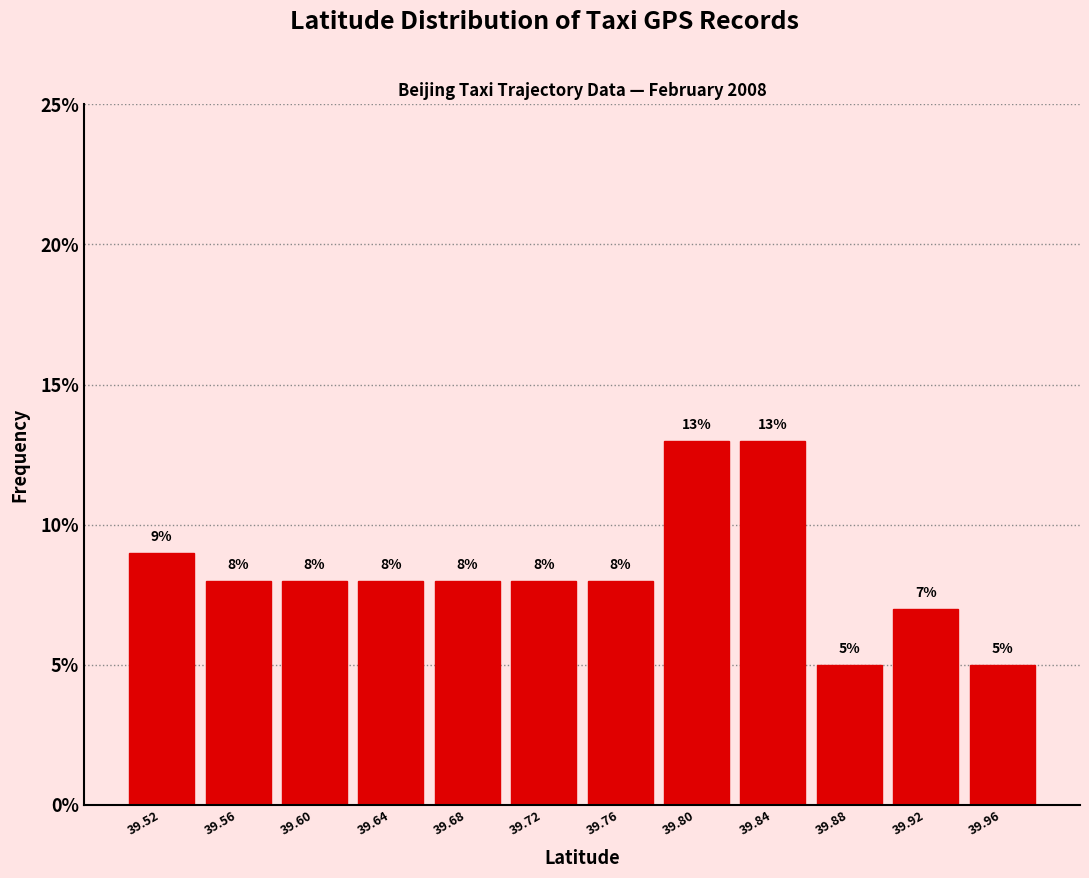

Reading left to right, transcribe this chart: for each bar, give the range it covers on the x-axis and its height. The bar edges are not printed on the chart, so give them approximately, as read against the axis.

39.495 to 39.535: 9
39.535 to 39.575: 8
39.575 to 39.615: 8
39.615 to 39.655: 8
39.655 to 39.695: 8
39.695 to 39.735: 8
39.735 to 39.775: 8
39.775 to 39.815: 13
39.815 to 39.855: 13
39.855 to 39.895: 5
39.895 to 39.935: 7
39.935 to 39.975: 5